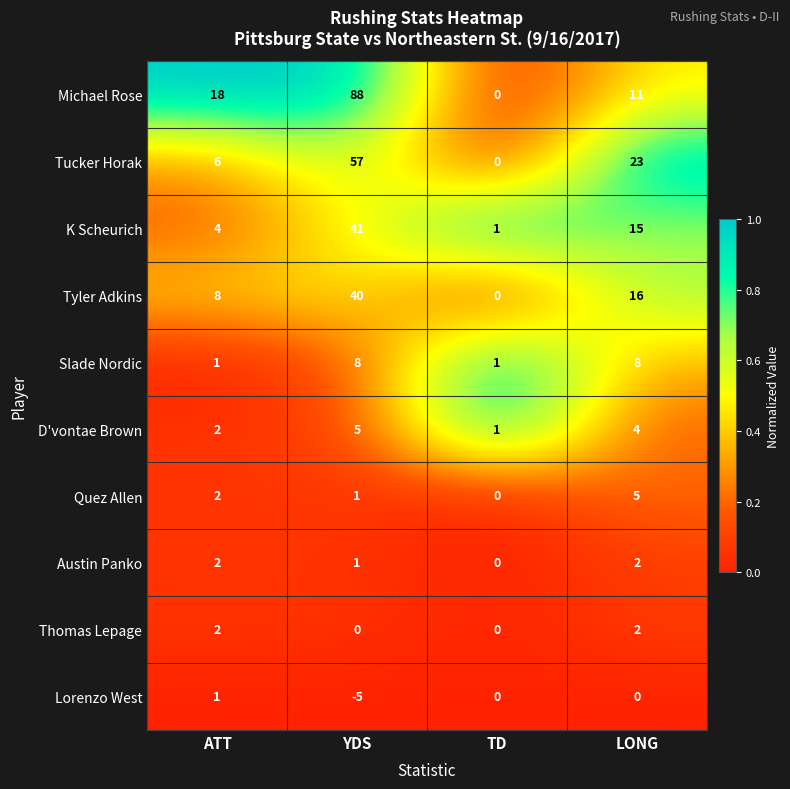

Which category has the highest value across all series?

YDS